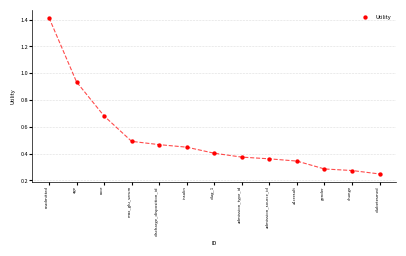

What is the range of Y values (max minus min)?

1.2